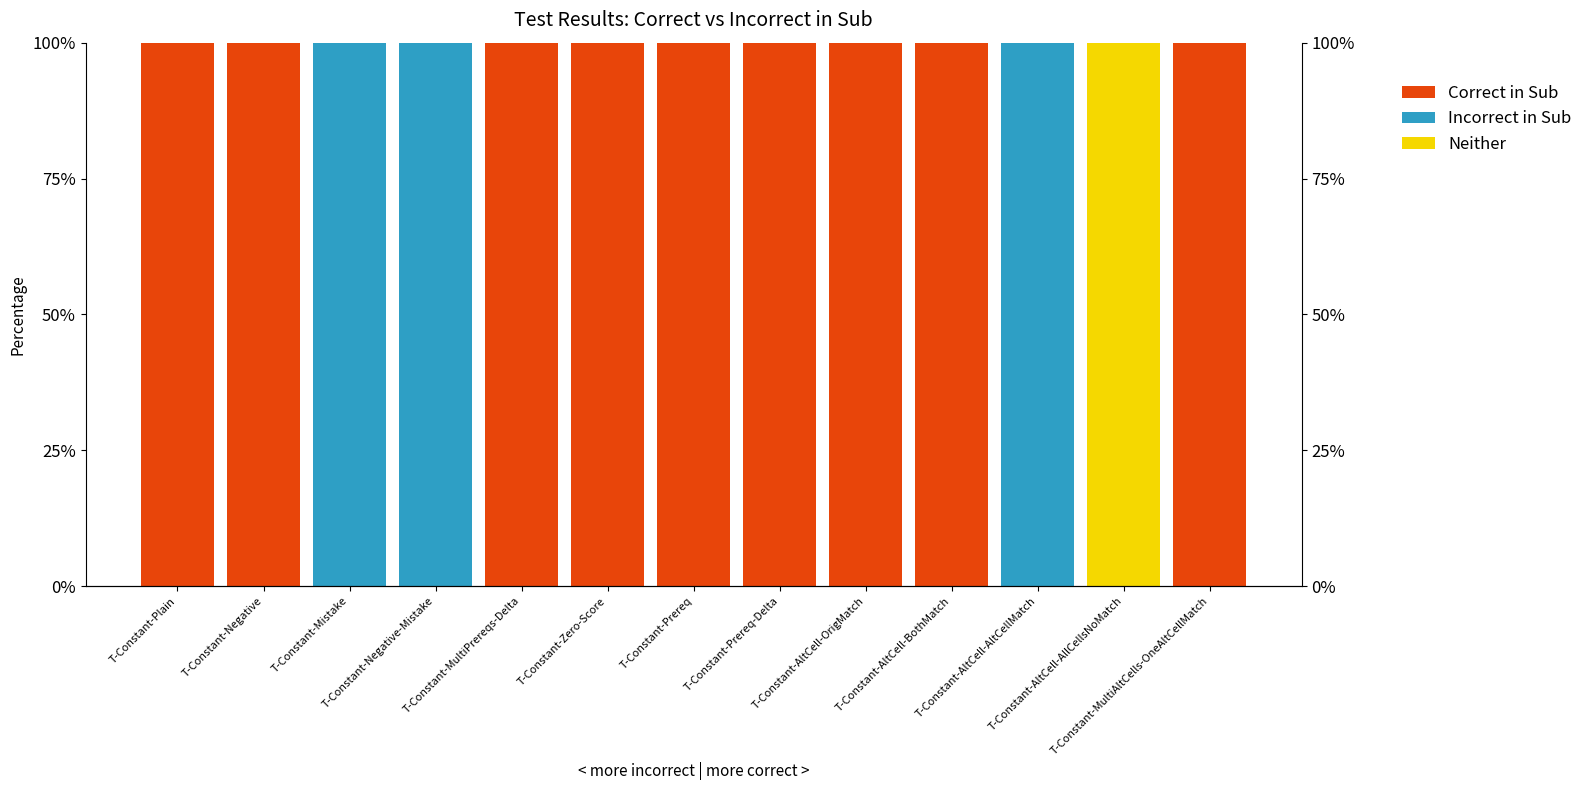

Which has a higher value, T-Constant-AltCell-BothMatch or T-Constant-MultiAltCells-OneAltCellMatch?

T-Constant-AltCell-BothMatch